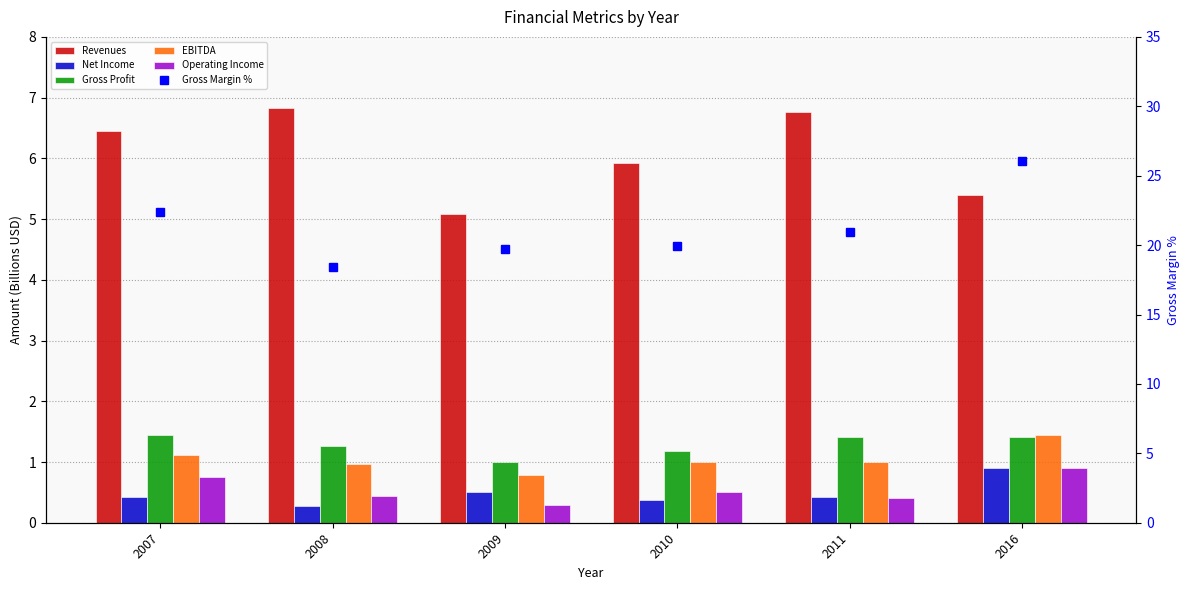

What is the spread (max minus min) of values at 2009?

19.5